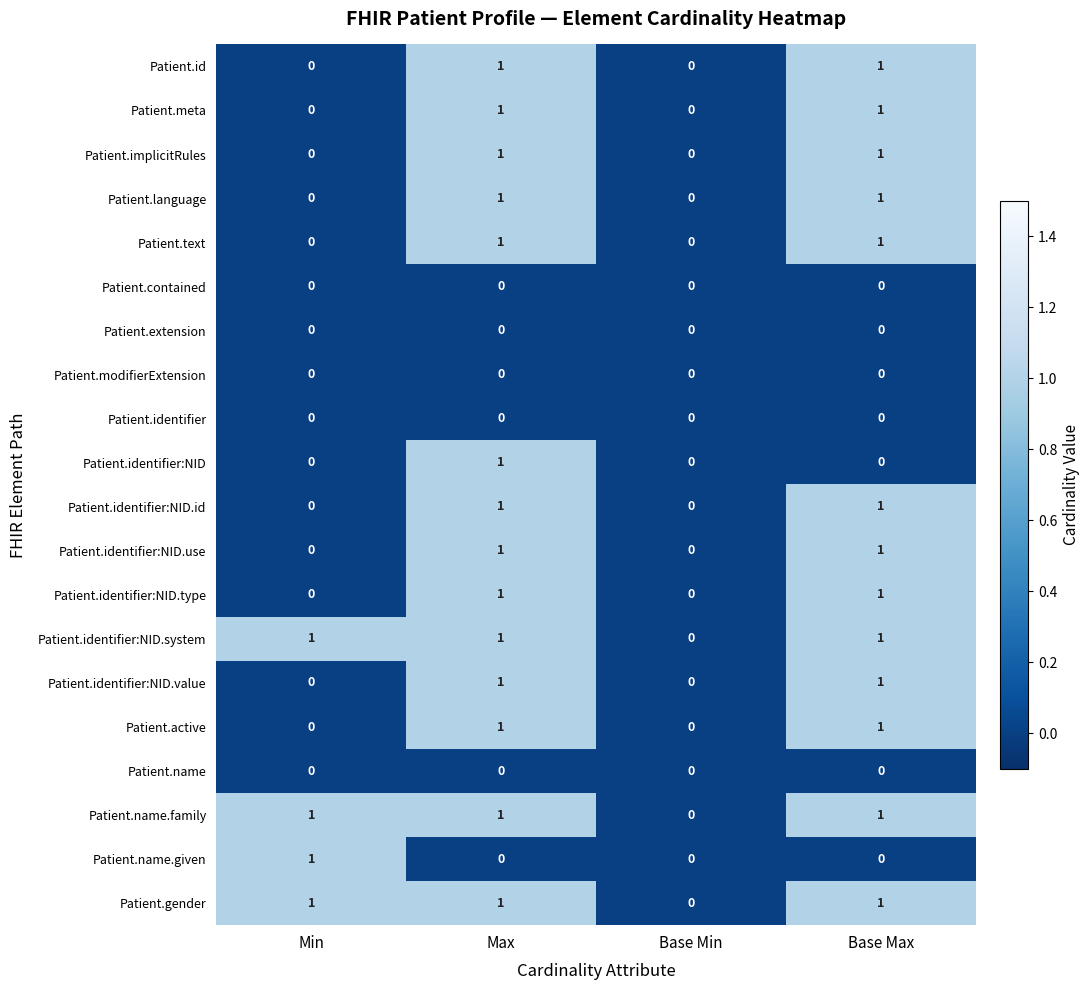

Where is Patient.identifier:NID.system nearest to the value 0?

Base Min